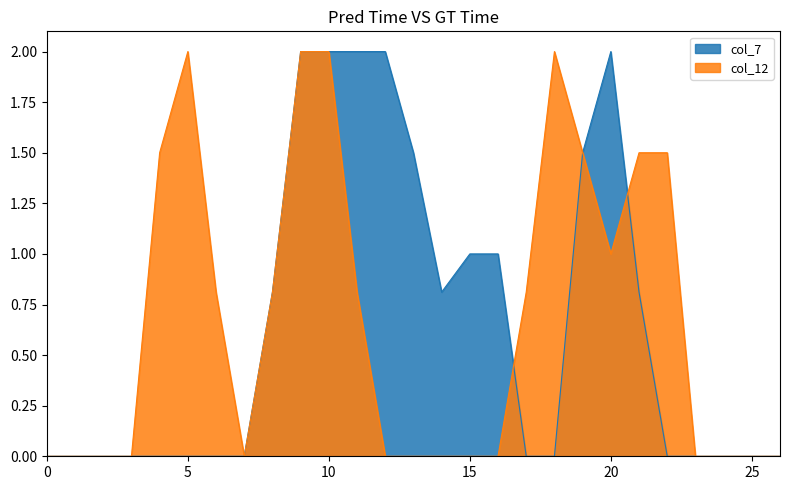

What are all the series names shown in the legend?

col_7, col_12